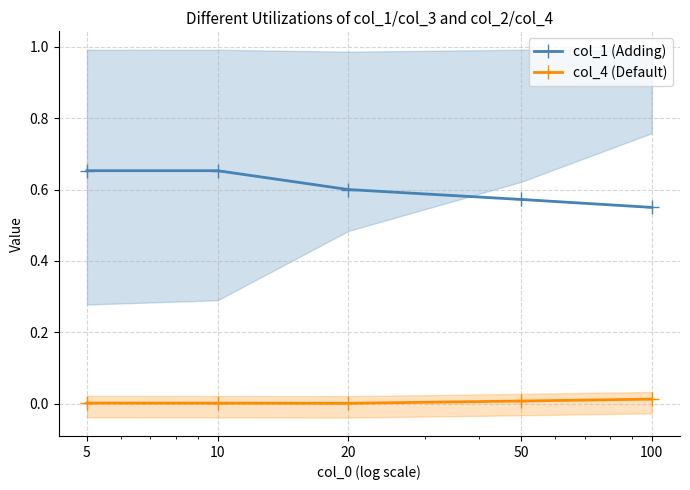

Between 10 and 20, which series saw the biggest shift?

col_1 (Adding)